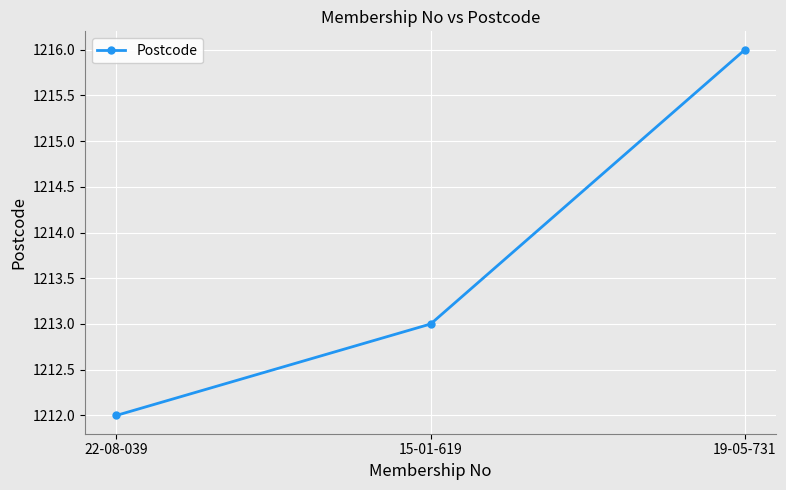

Reading left to right, transcribe all the data shown in this chart.

22-08-039=1212	15-01-619=1213	19-05-731=1216